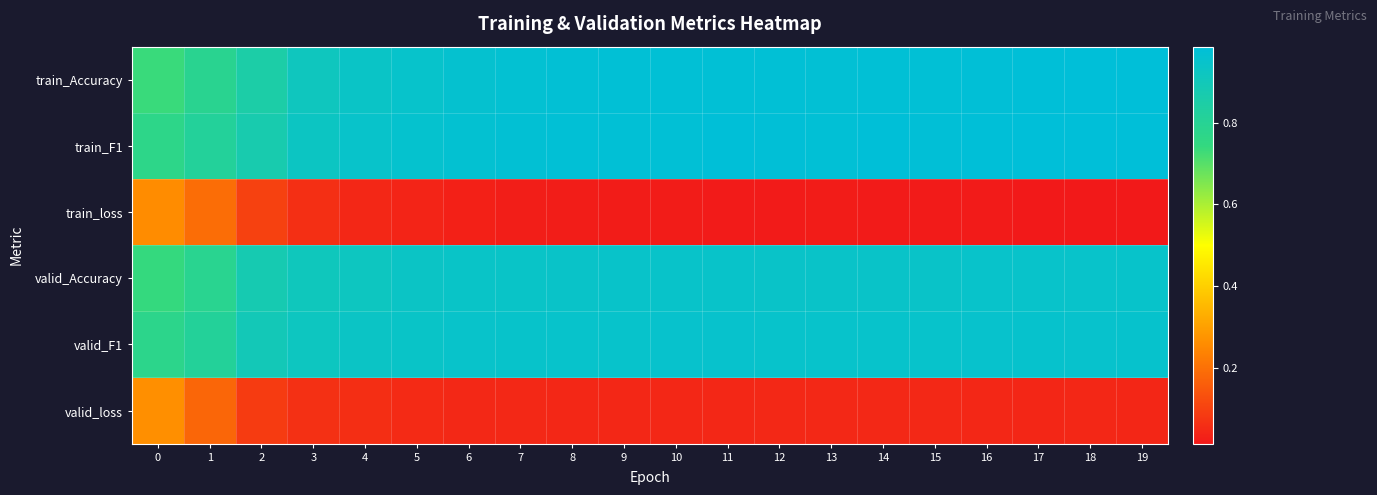

What is the total value across all series at 14?

3.9